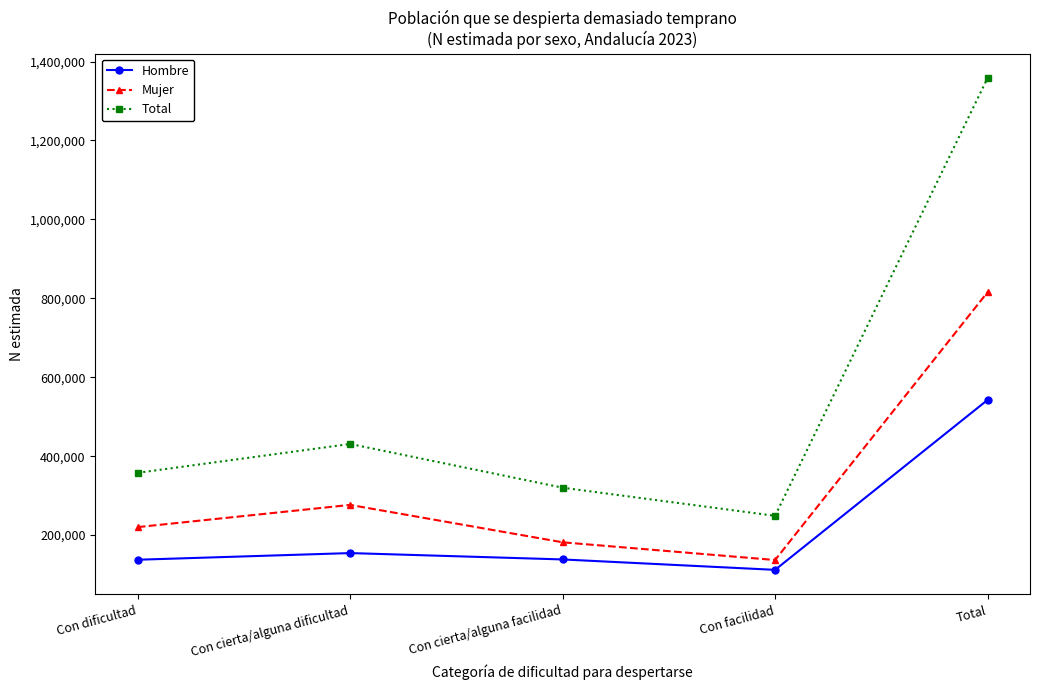

At which category is the sum across all series the highest?

Total